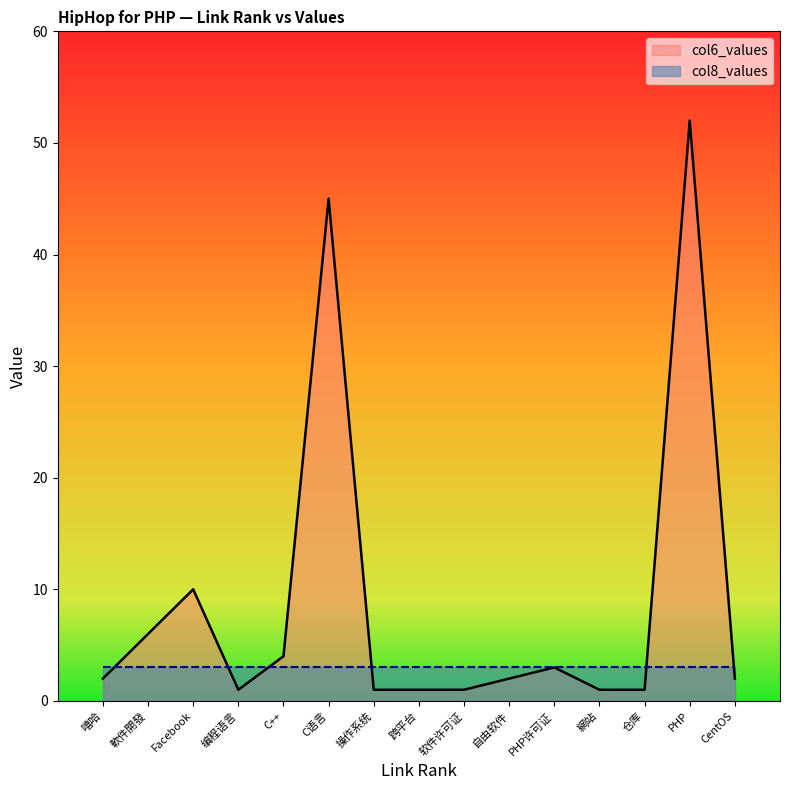

Rank the series by their maximum value, from lowest to highest.

col8_values, col6_values